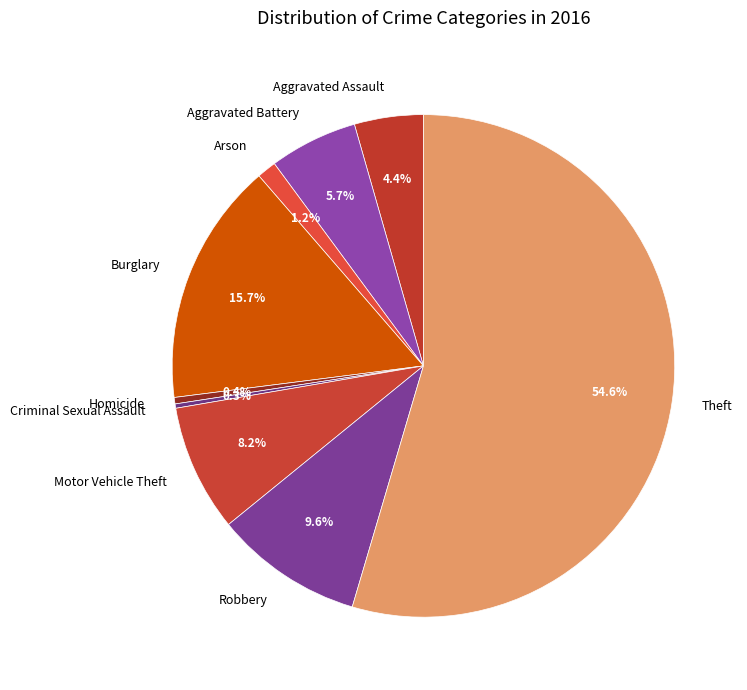

Do Aggravated Assault and Robbery together represent more than half of the pie?

No